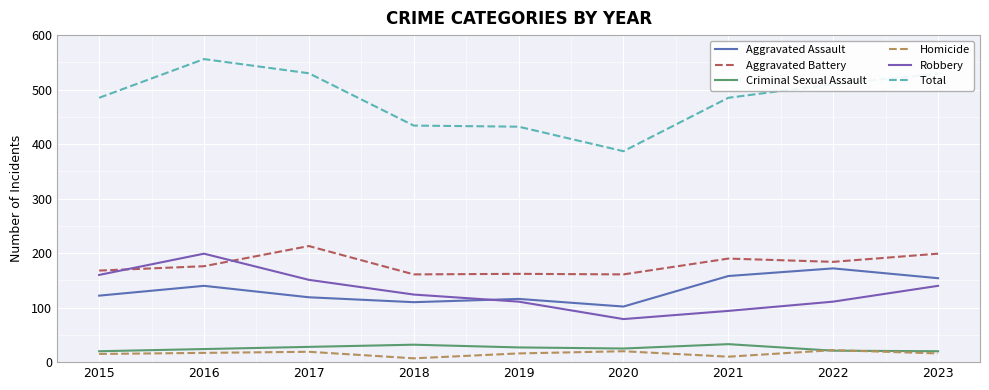

The value of Robbery at 2017 is 62. True or false?

False